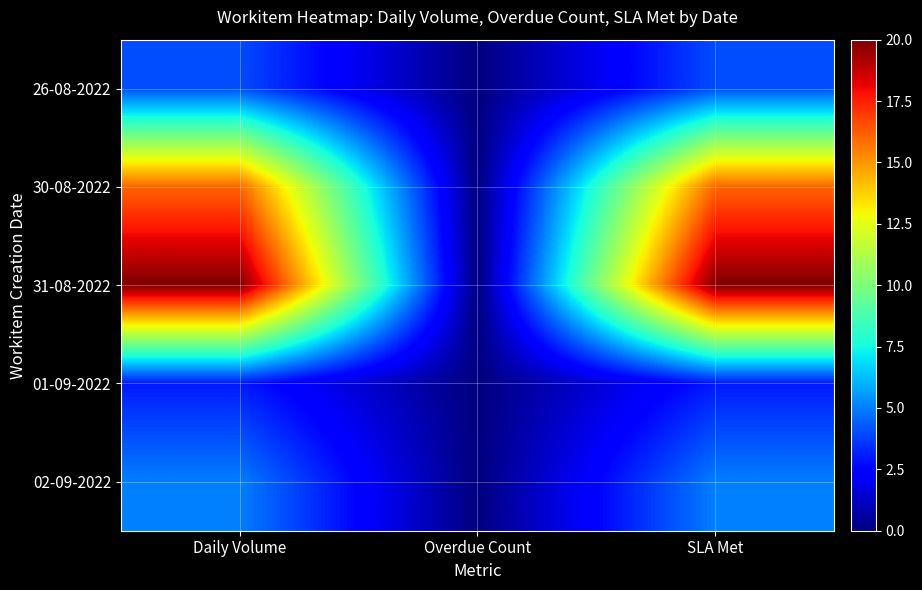

What is the spread (max minus min) of values at SLA Met?

17